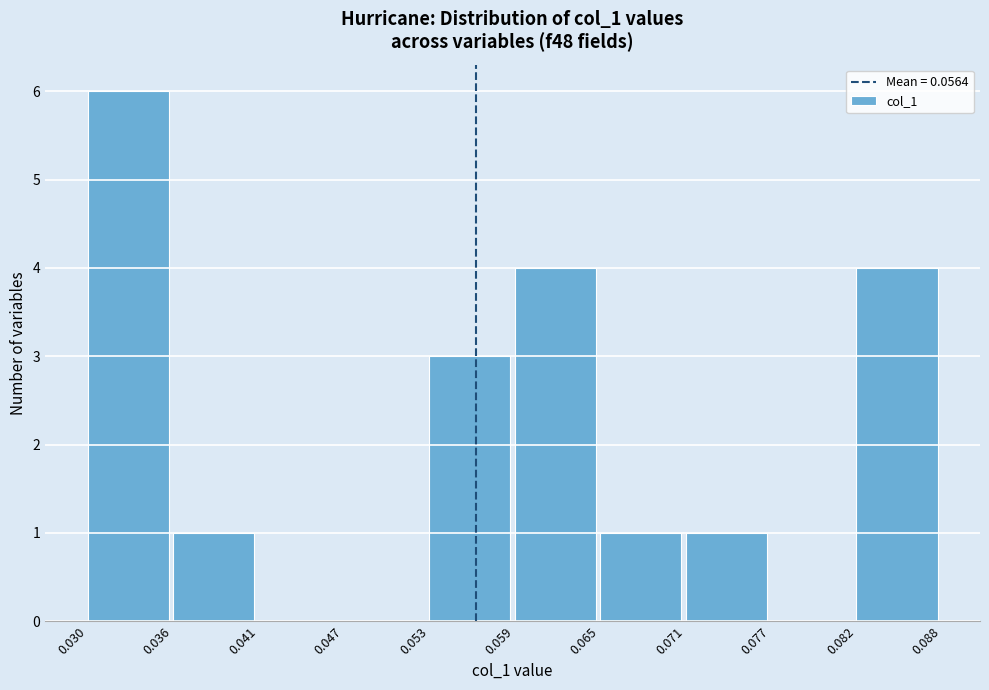

Reading left to right, list every bar in this chart as the range it spans on the x-axis followed by its height. The values are not printed on the chart, so give them approximately, as read against the axis.

0.030 to 0.036: 6
0.036 to 0.041: 1
0.041 to 0.047: 0
0.047 to 0.053: 0
0.053 to 0.059: 3
0.059 to 0.065: 4
0.065 to 0.071: 1
0.071 to 0.077: 1
0.077 to 0.082: 0
0.082 to 0.088: 4